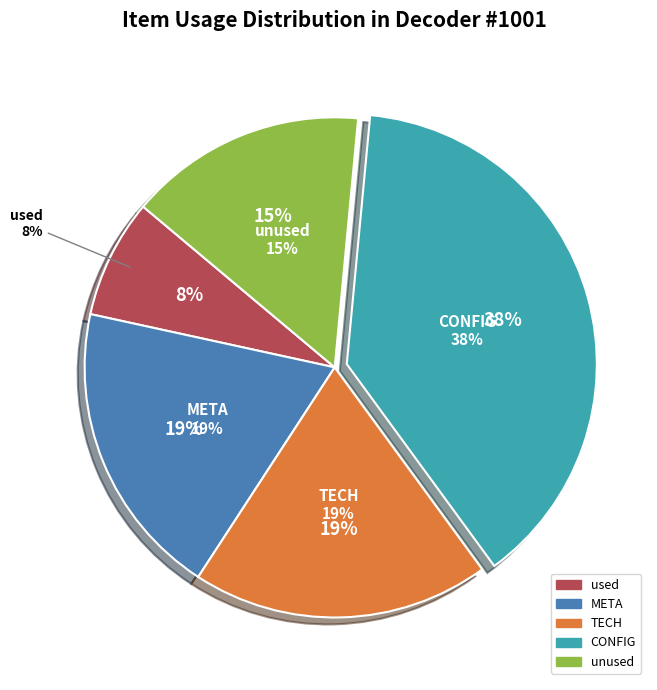

How many slices are in this pie chart?

5